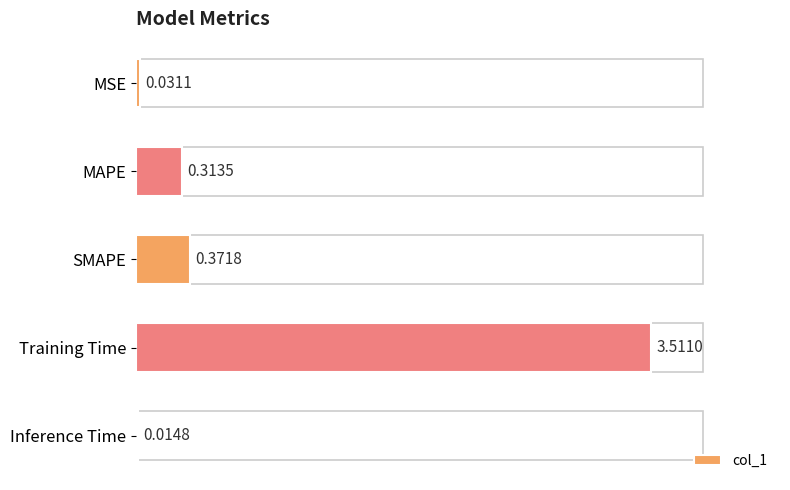

What is the average value?

0.8